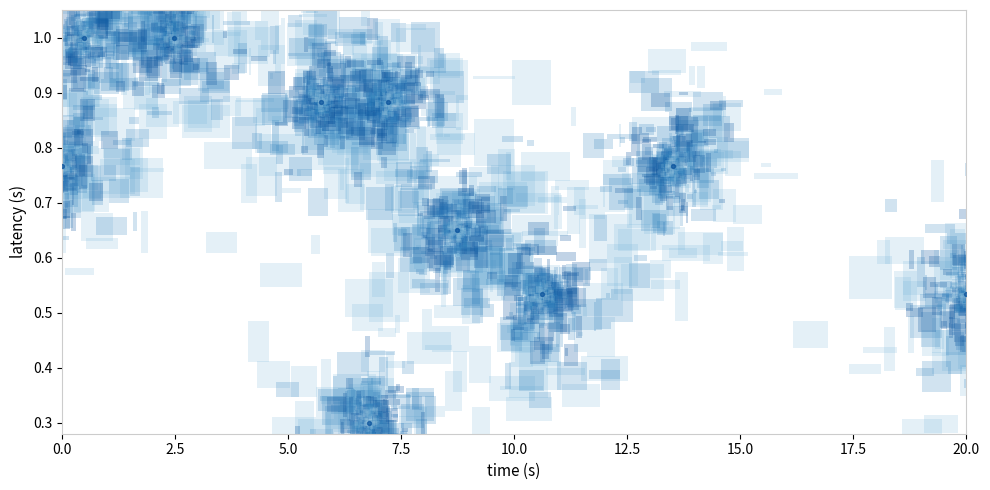

What is the range of X values (max minus min)?

20.0